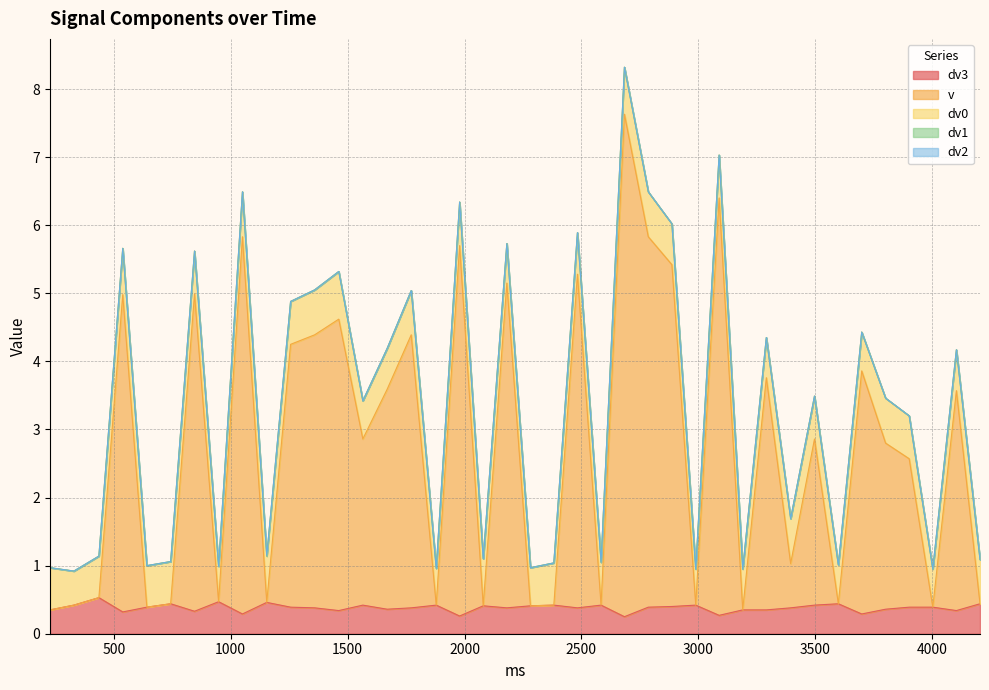

Reading left to right, transcribe all the data shown in this chart.

dv3: 0.3	0.4	0.5	0.3	0.4	0.4	0.3	0.5	0.3	0.5	0.4	0.4	0.3	0.4	0.4	0.4	0.4	0.3	0.4	0.4	0.4	0.4	0.4	0.4	0.2	0.4	0.4	0.4	0.3	0.3	0.3	0.4	0.4	0.4	0.3	0.4	0.4	0.4	0.3	0.4
v: 0.0	0.0	0.0	4.7	0.0	0.0	4.7	0.0	5.5	0.0	3.9	4.0	4.3	2.4	3.2	4.0	0.0	5.4	0.0	4.8	0.0	0.0	4.9	0.0	7.4	5.4	5.0	0.0	6.1	0.0	3.4	0.7	2.4	0.0	3.6	2.4	2.2	0.0	3.2	0.0
dv0: 0.6	0.5	0.6	0.7	0.6	0.6	0.6	0.5	0.7	0.7	0.6	0.7	0.7	0.6	0.6	0.7	0.5	0.6	0.7	0.6	0.6	0.6	0.6	0.6	0.7	0.7	0.6	0.5	0.6	0.6	0.6	0.7	0.6	0.6	0.6	0.7	0.6	0.6	0.6	0.7
dv1: 0.0	0.0	0.0	0.0	0.0	0.0	0.0	0.0	0.0	0.0	0.0	0.0	0.0	0.0	0.0	0.0	0.0	0.0	0.0	0.0	0.0	0.0	0.0	0.0	0.0	0.0	0.0	0.0	0.0	0.0	0.0	0.0	0.0	0.0	0.0	0.0	0.0	0.0	0.0	0.0
dv2: 0.0	0.0	0.0	0.0	0.0	0.0	0.0	0.0	0.0	0.0	0.0	0.0	0.0	0.0	0.0	0.0	0.0	0.0	0.0	0.0	0.0	0.0	0.0	0.0	0.0	0.0	0.0	0.0	0.0	0.0	0.0	0.0	0.0	0.0	0.0	0.0	0.0	0.0	0.0	0.0